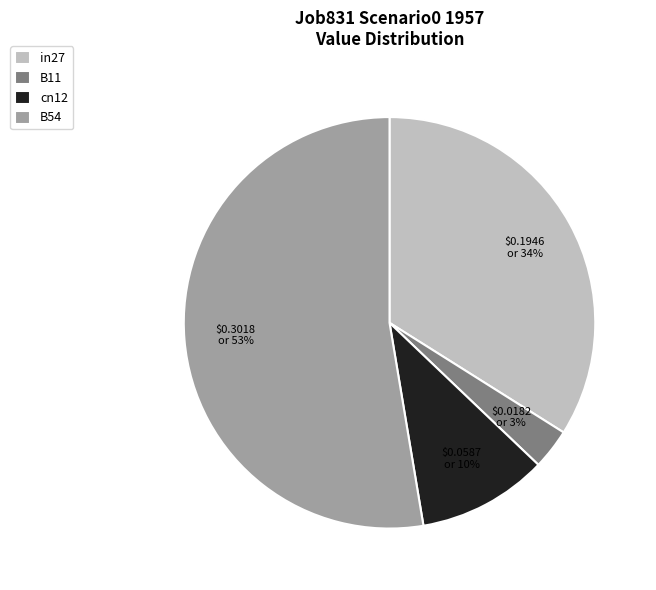

Rank the categories by value from lowest to highest.

B11, cn12, in27, B54